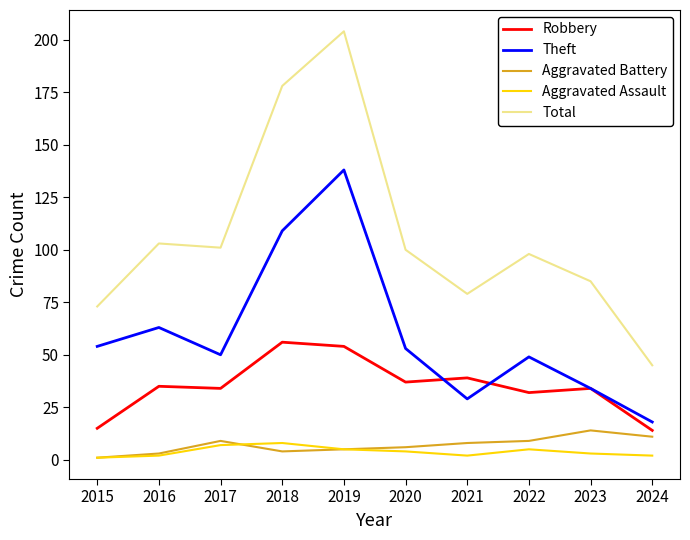

At which label does Total reach its minimum?

2024